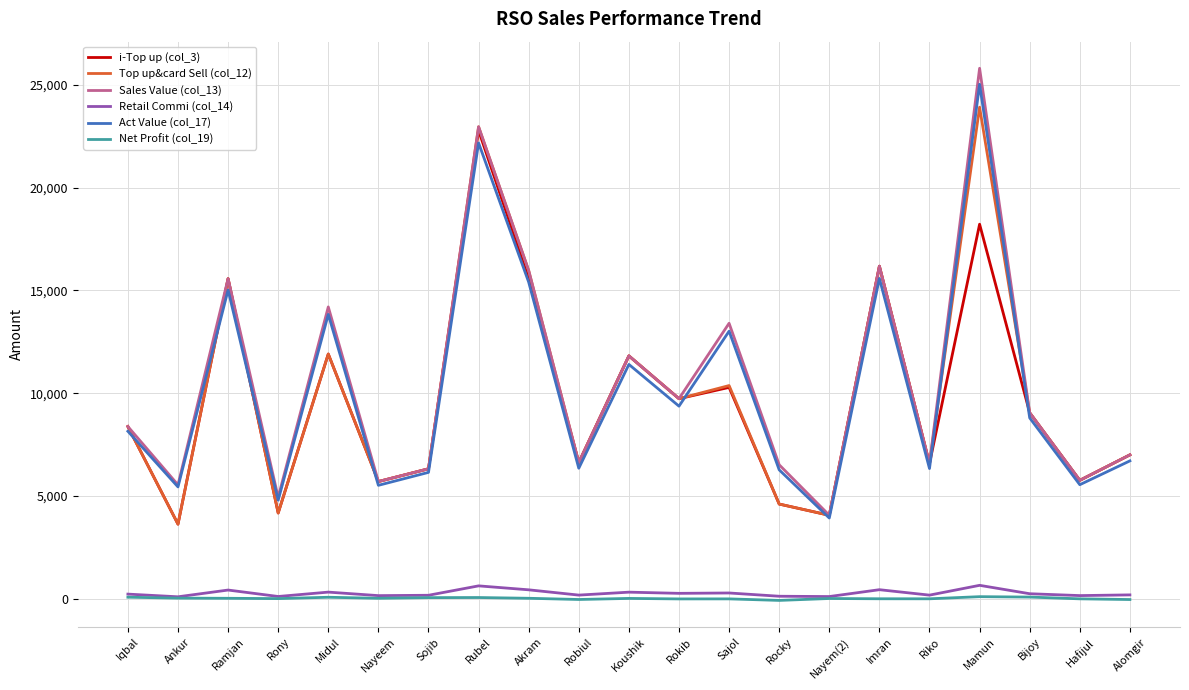

True or false: Retail Commi (col_14) has more than 1 interior local peaks.

True